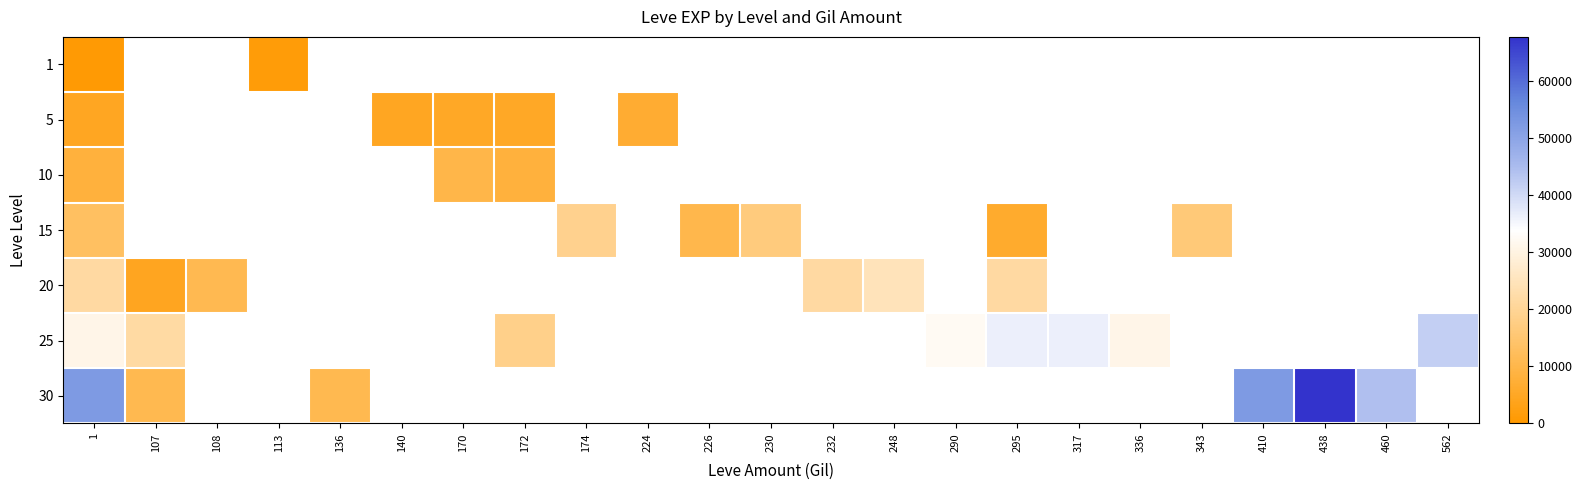

Rank the series by their maximum value, from highest to lowest.

30, 25, 20, 15, 10, 5, 1